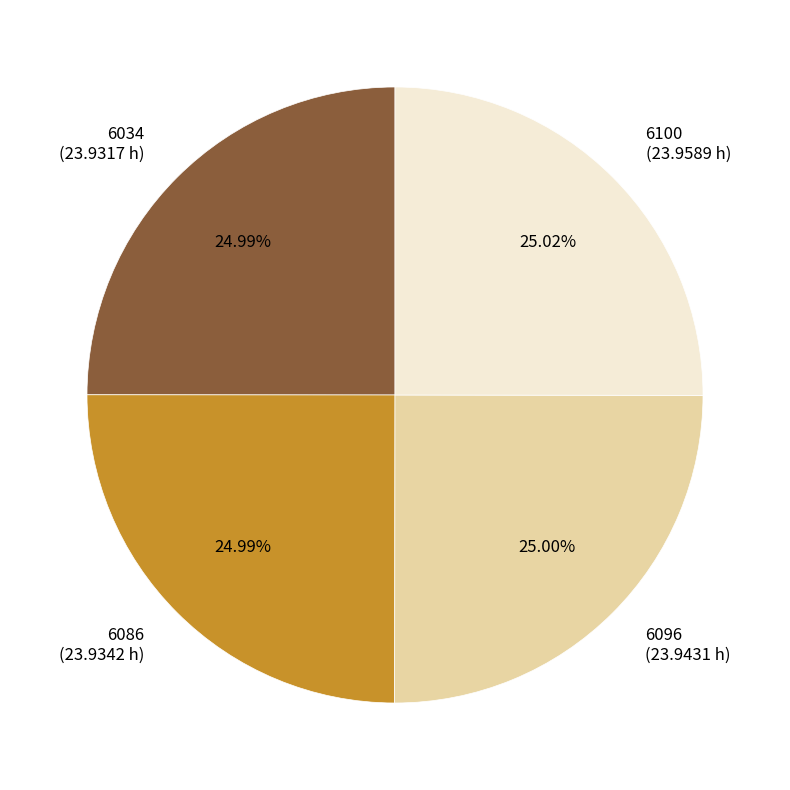

Count the number of slices in the pie.

4